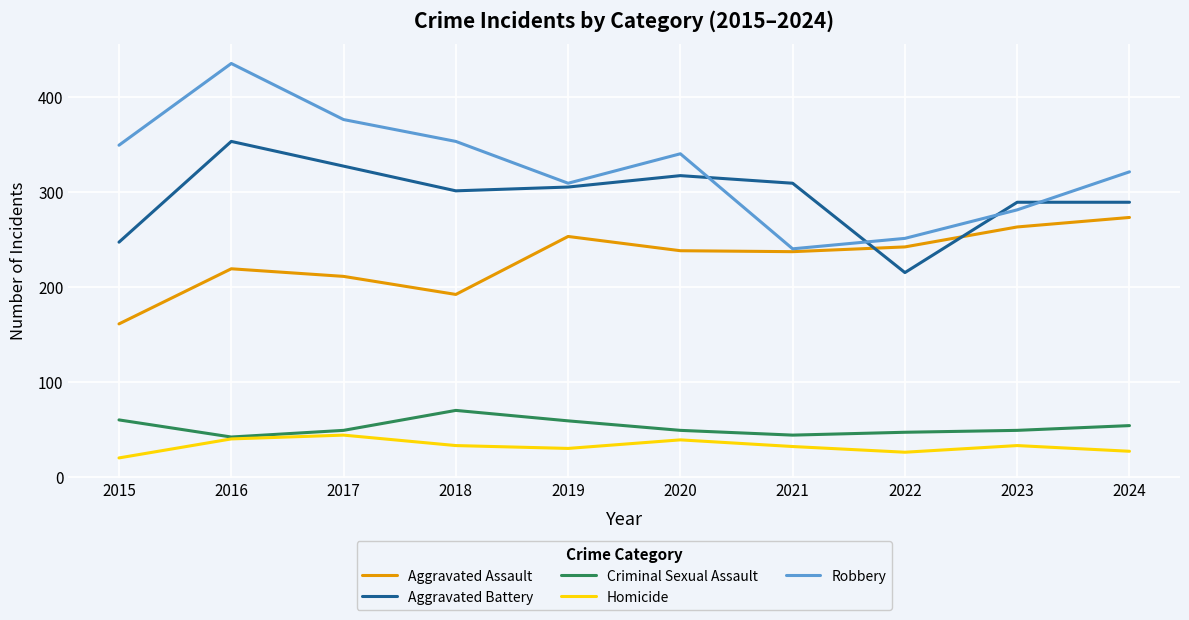

Which label corresponds to the largest value in the chart?

2016